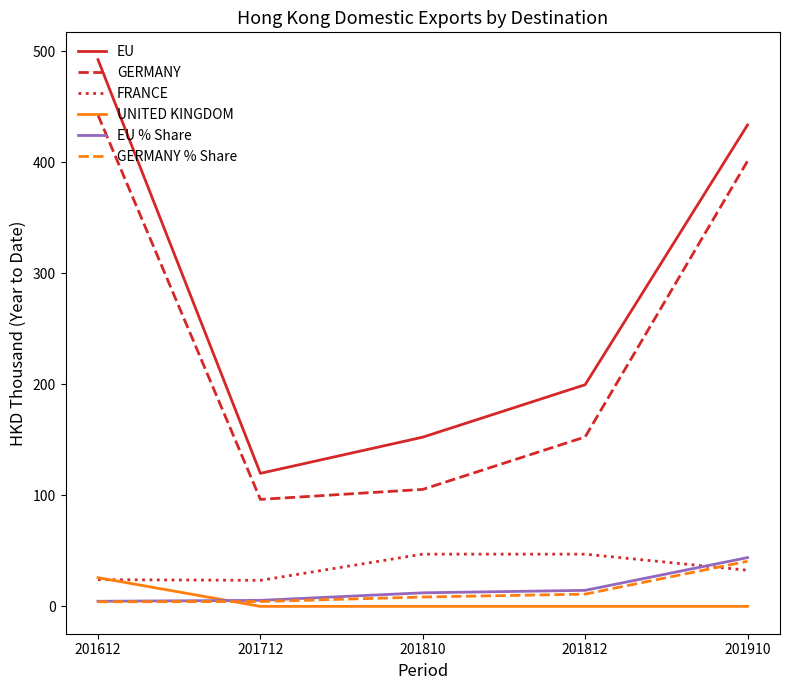

How many times do GERMANY % Share and UNITED KINGDOM cross each other?

1